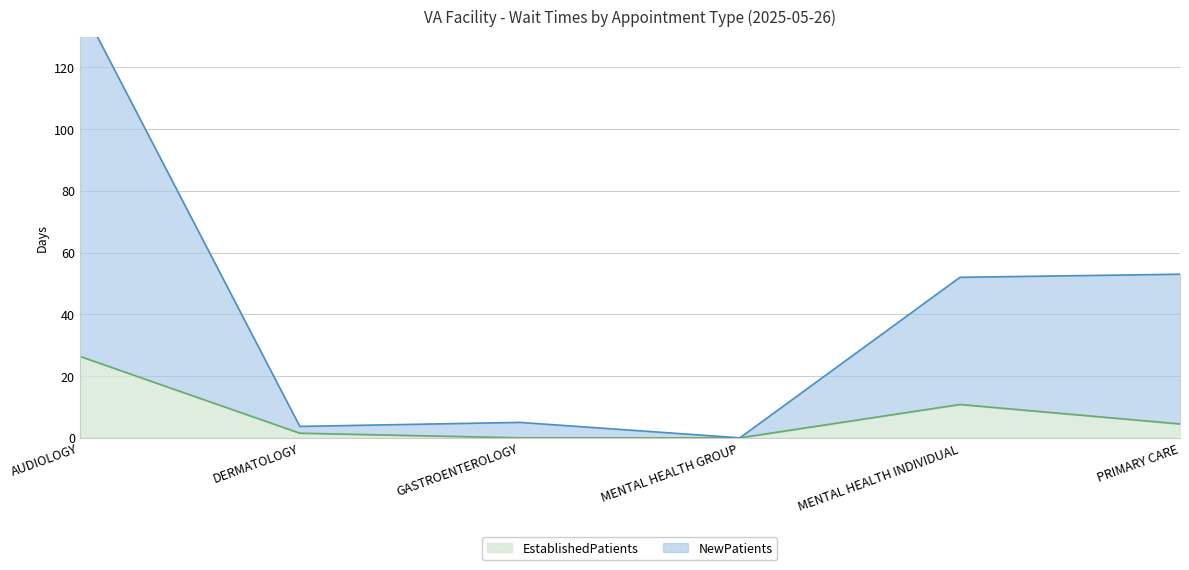

What is the difference between the maximum and minimum values in the NewPatients series?

140.9